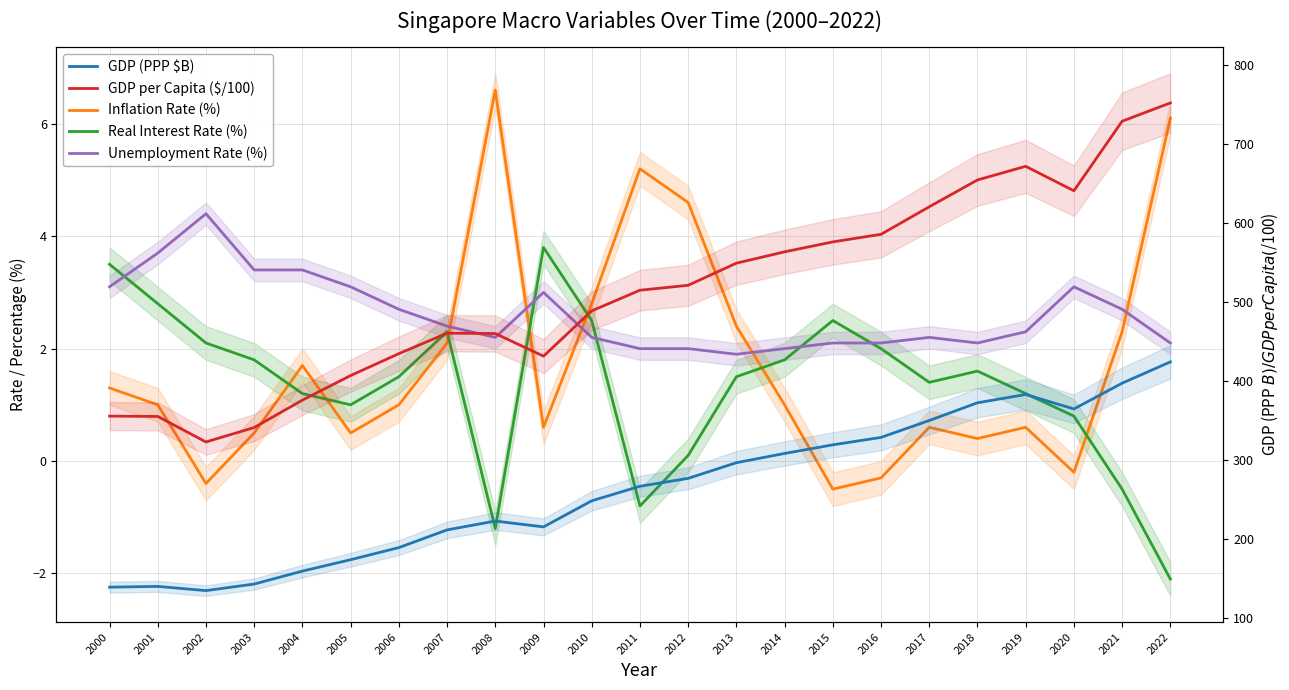

At which label does Inflation Rate (%) reach its minimum?

2015